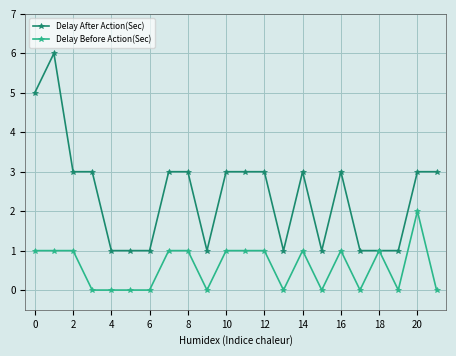

List the series in order of their overall mean, highest first.

Delay After Action(Sec), Delay Before Action(Sec)